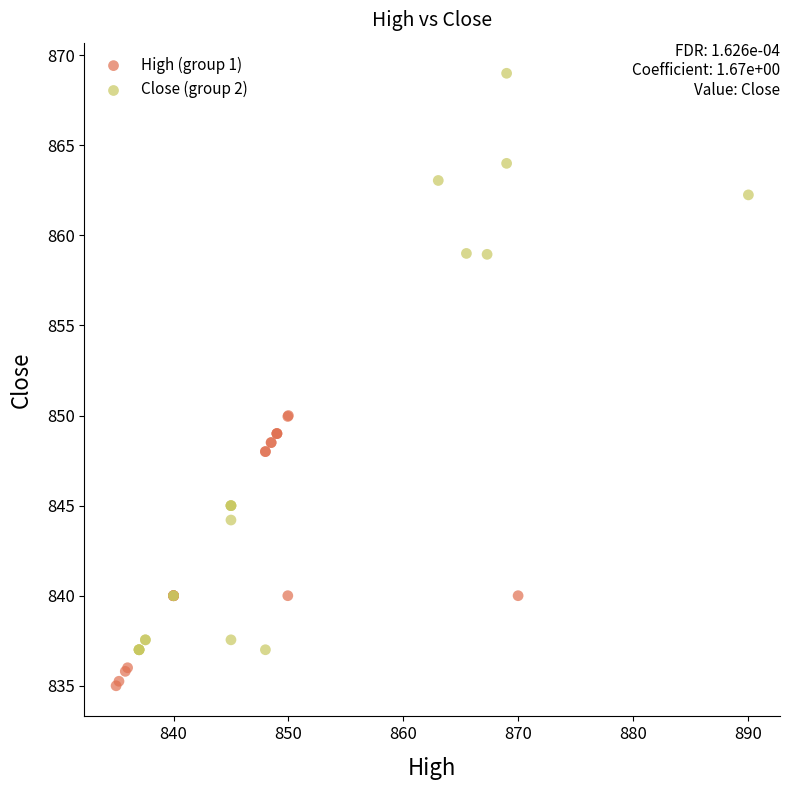

Which series reaches the minimum Y coordinate?

High (group 1)